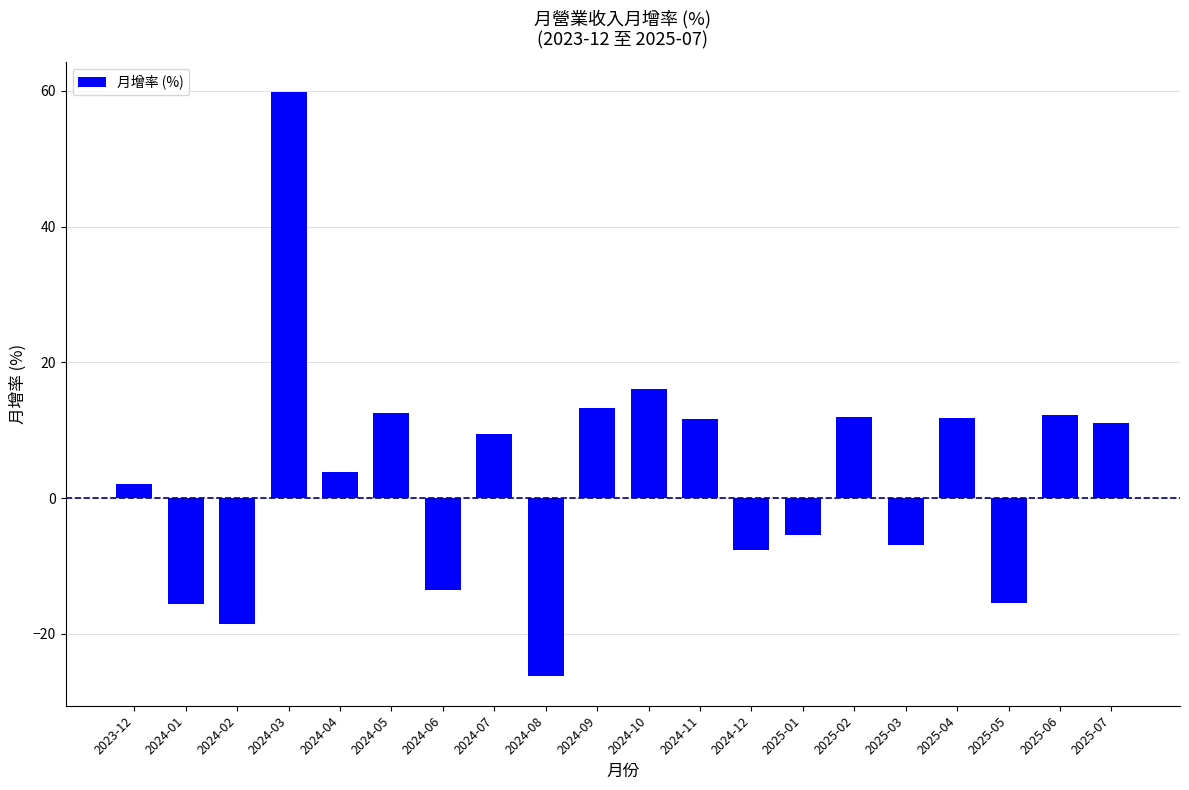

Which label corresponds to the largest value in the chart?

2024-03